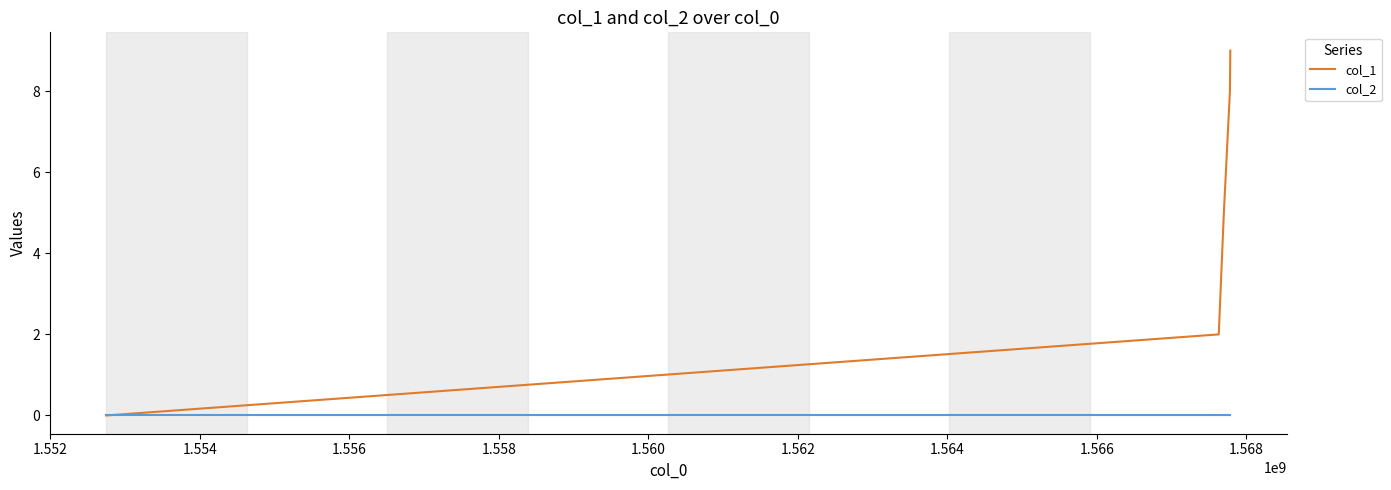

Which series has the largest total across all categories?

col_1